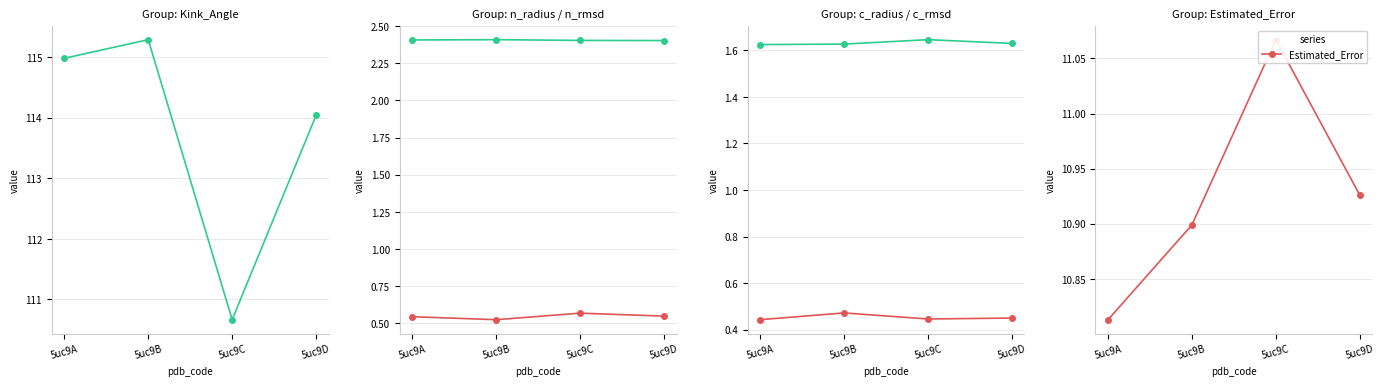

Count the number of data series in this chart.

6